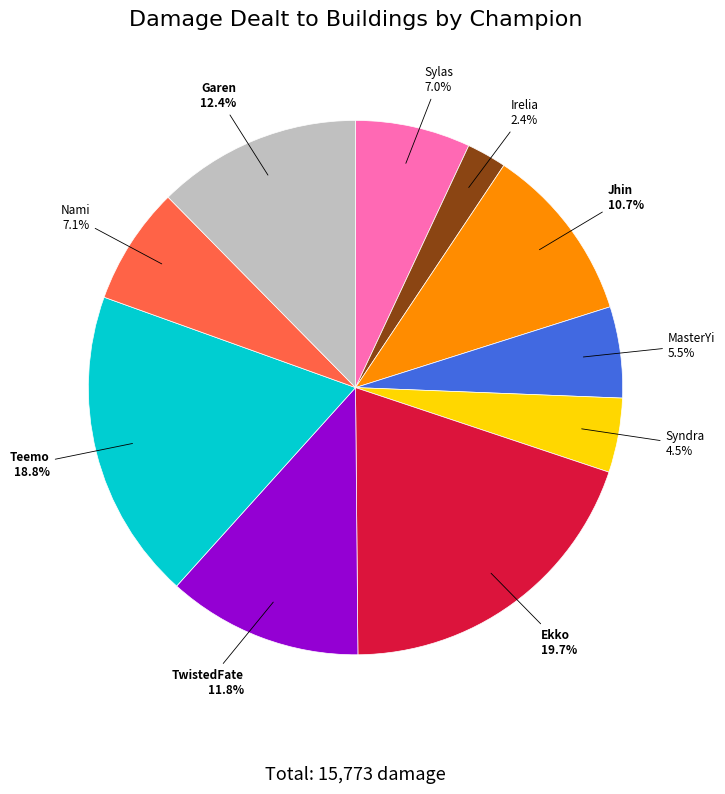

What is the largest slice in the pie chart?

Ekko